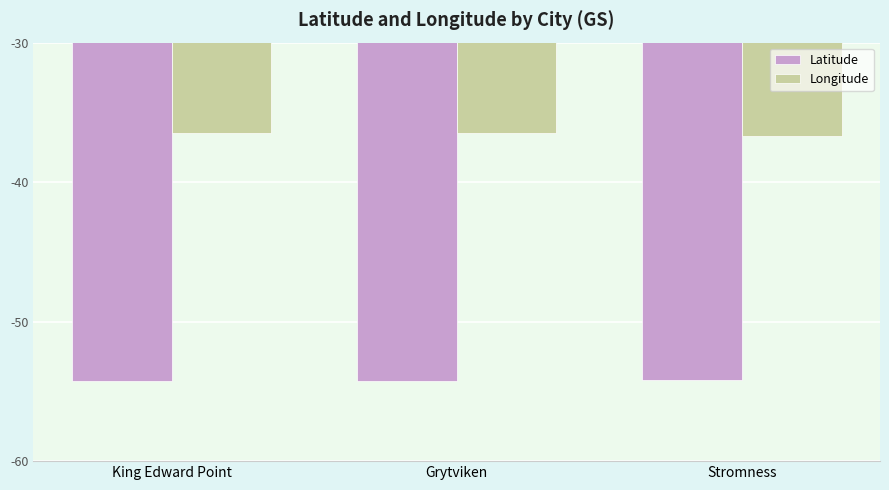

What is the highest value of the Longitude series?

-36.5